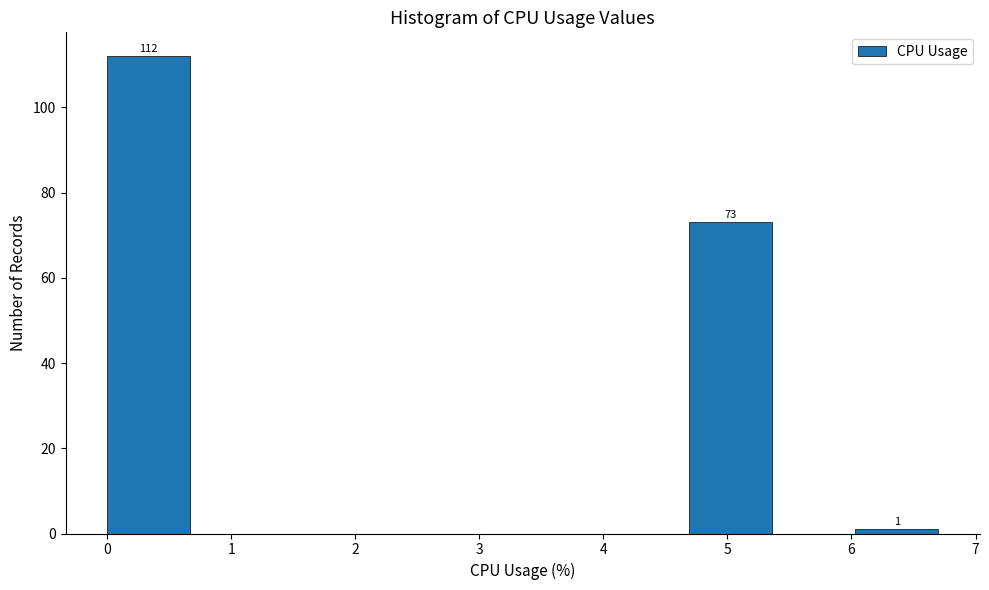

Over which range of the x-axis is the bar tallest?

0.00 to 0.67